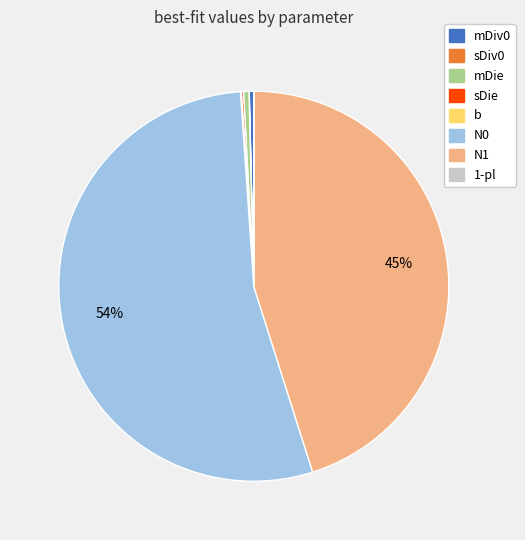

Which category accounts for the majority?

N0